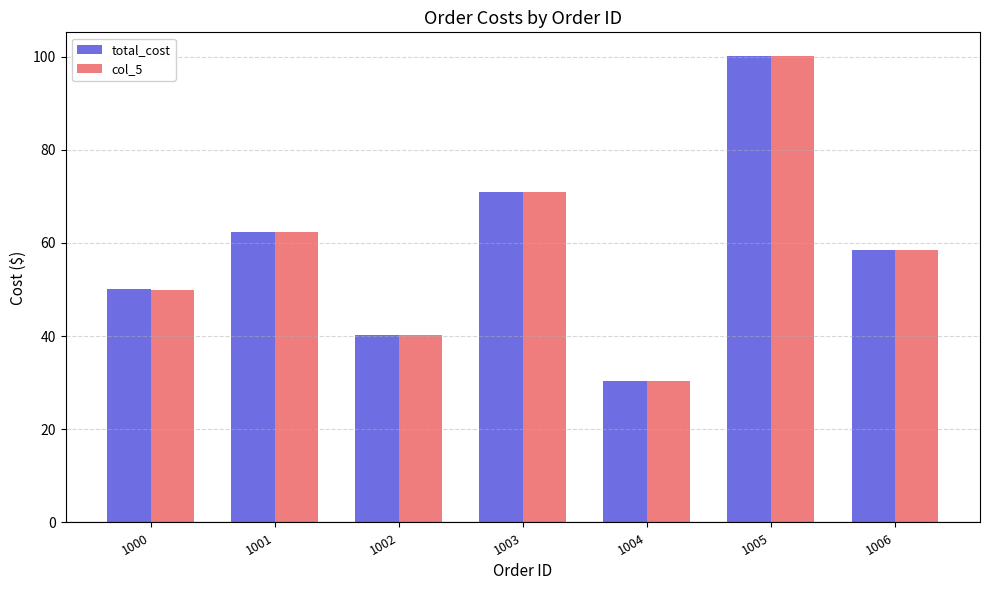

At which label does col_5 reach its peak?

1005